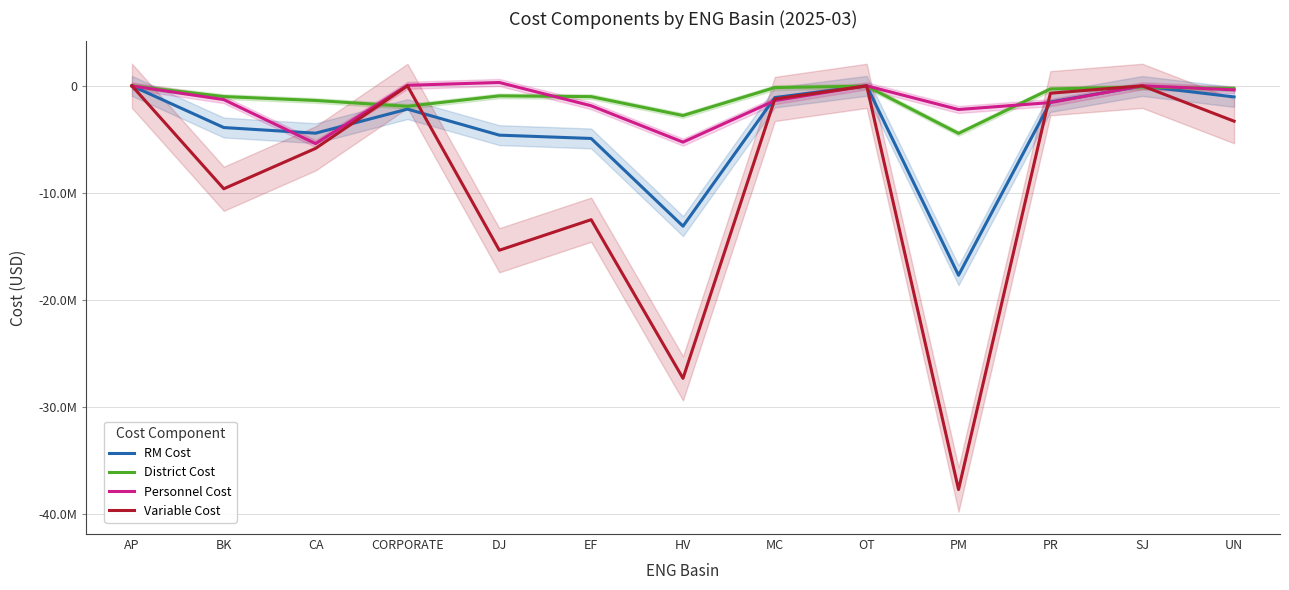

What is the total value across all series at EF?

-20268910.2